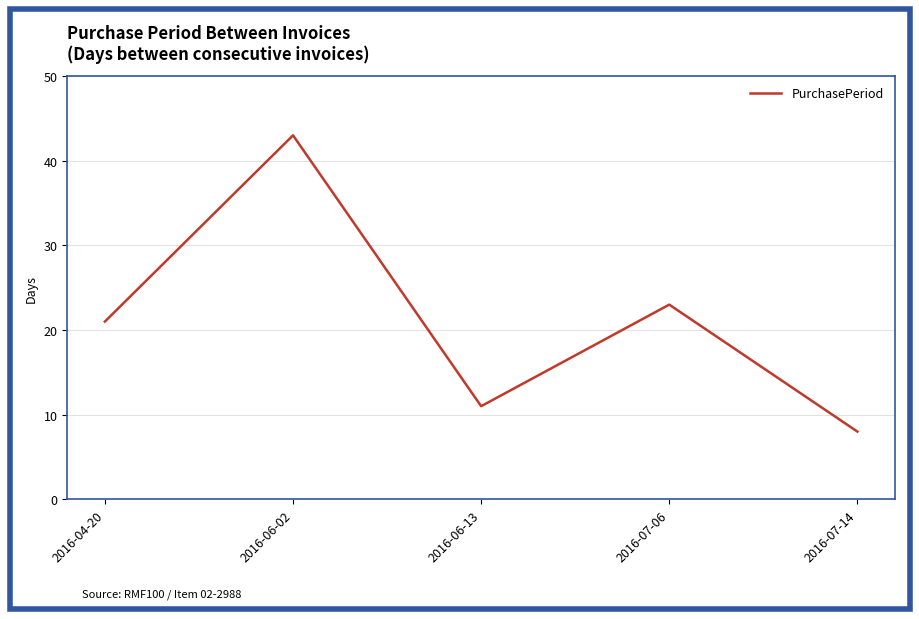

What is the change in value from 2016-07-06 to 2016-07-14?

-15